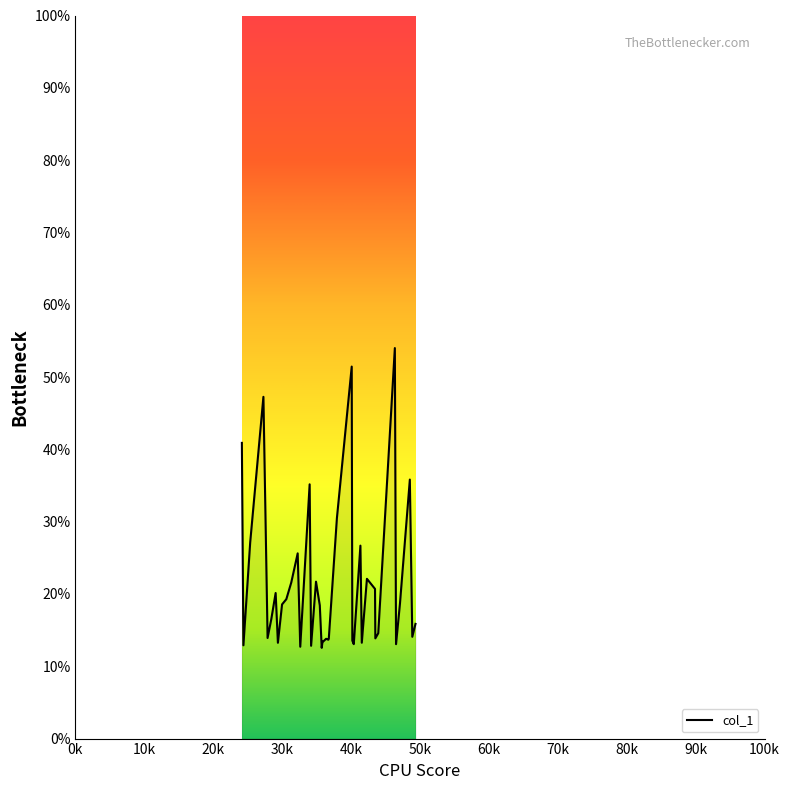

What is the difference between the maximum and minimum values?

41.5